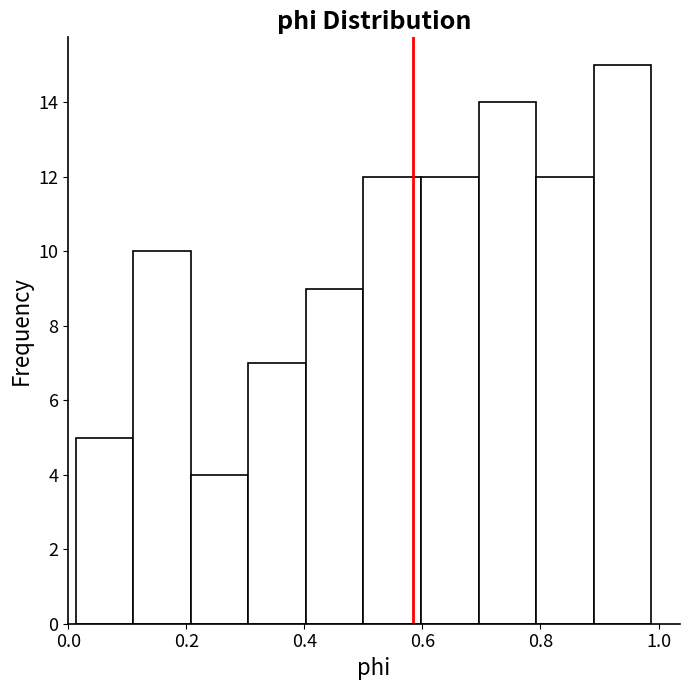

Reading left to right, list every bar in this chart as the range it spans on the x-axis followed by its height. Neither the bar edges nor the heights are printed on the chart, so give them approximately, as read against the axes.

0.02 to 0.10: 5
0.10 to 0.20: 10
0.20 to 0.30: 4
0.30 to 0.40: 7
0.40 to 0.50: 9
0.50 to 0.60: 12
0.60 to 0.70: 12
0.70 to 0.80: 14
0.80 to 0.90: 12
0.90 to 0.98: 15